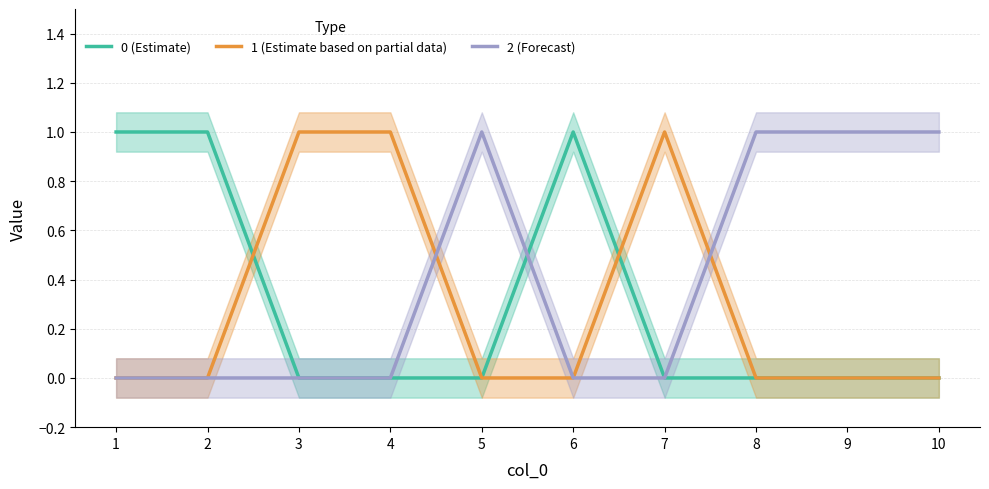

How many distinct data groups are displayed?

3